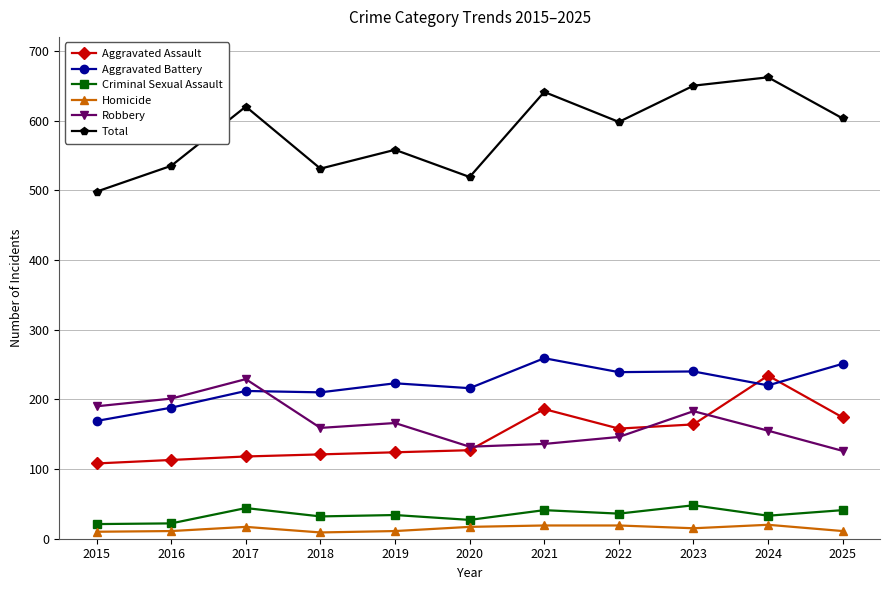

What is the difference between the Aggravated Assault values at 2024 and 2022?

76